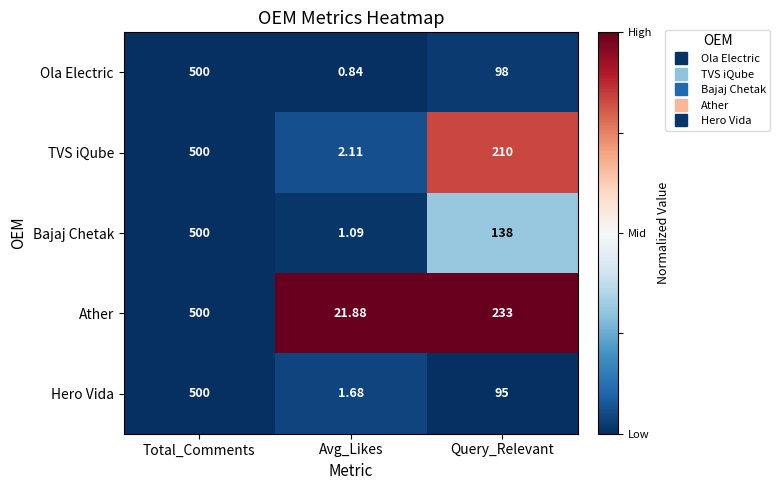

At which category does the chart reach its minimum across all series?

Avg_Likes